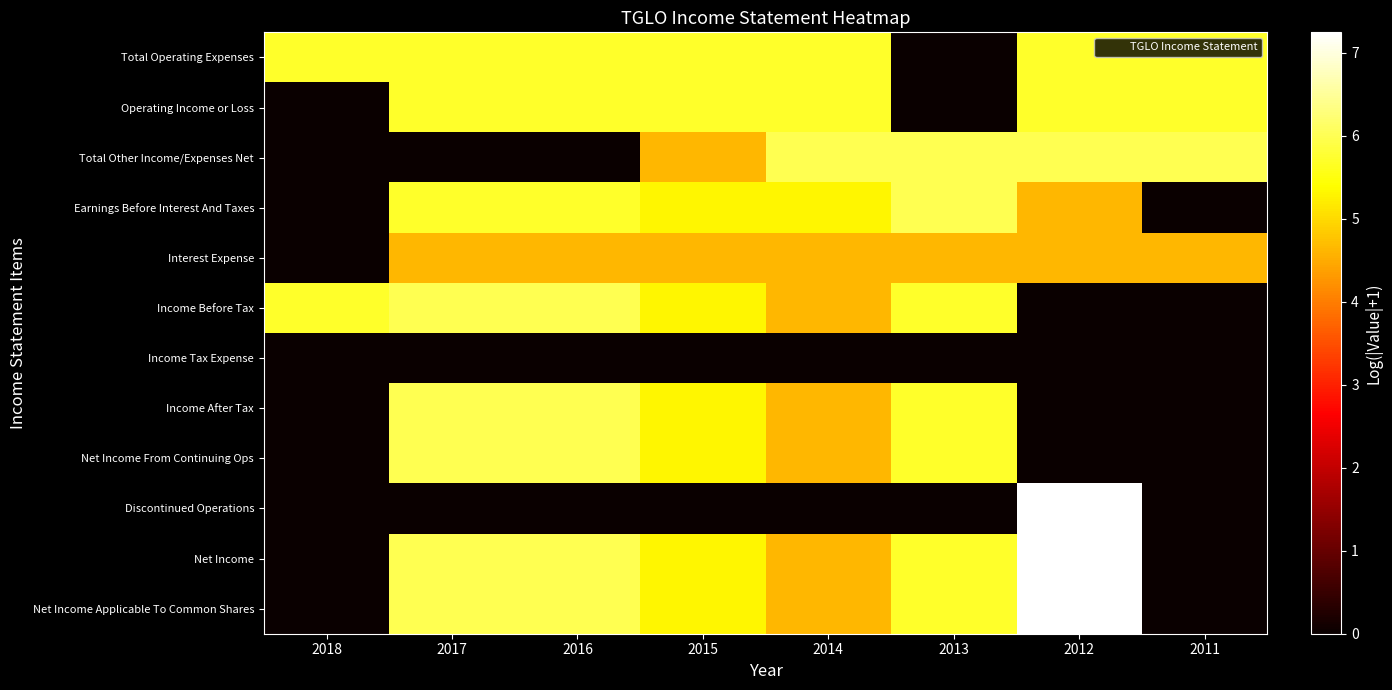

Reading right to left, extract all data points from this chart.

Total Operating Expenses: 2011=5.7	2012=5.7	2013=0.0	2014=5.7	2015=5.7	2016=5.7	2017=5.7	2018=5.7
Operating Income or Loss: 2011=5.7	2012=5.7	2013=0.0	2014=5.7	2015=5.7	2016=5.7	2017=5.7	2018=0.0
Total Other Income/Expenses Net: 2011=6.0	2012=6.0	2013=6.0	2014=6.0	2015=4.6	2016=0.0	2017=0.0	2018=0.0
Earnings Before Interest And Taxes: 2011=0.0	2012=4.6	2013=6.0	2014=5.3	2015=5.3	2016=5.7	2017=5.7	2018=0.0
Interest Expense: 2011=4.6	2012=4.6	2013=4.6	2014=4.6	2015=4.6	2016=4.6	2017=4.6	2018=0.0
Income Before Tax: 2011=0.0	2012=0.0	2013=5.7	2014=4.6	2015=5.3	2016=6.0	2017=6.0	2018=5.7
Income Tax Expense: 2011=0.0	2012=0.0	2013=0.0	2014=0.0	2015=0.0	2016=0.0	2017=0.0	2018=0.0
Income After Tax: 2011=0.0	2012=0.0	2013=5.7	2014=4.6	2015=5.3	2016=6.0	2017=6.0	2018=0.0
Net Income From Continuing Ops: 2011=0.0	2012=0.0	2013=5.7	2014=4.6	2015=5.3	2016=6.0	2017=6.0	2018=0.0
Discontinued Operations: 2011=0.0	2012=7.2	2013=0.0	2014=0.0	2015=0.0	2016=0.0	2017=0.0	2018=0.0
Net Income: 2011=0.0	2012=7.2	2013=5.7	2014=4.6	2015=5.3	2016=6.0	2017=6.0	2018=0.0
Net Income Applicable To Common Shares: 2011=0.0	2012=7.2	2013=5.7	2014=4.6	2015=5.3	2016=6.0	2017=6.0	2018=0.0